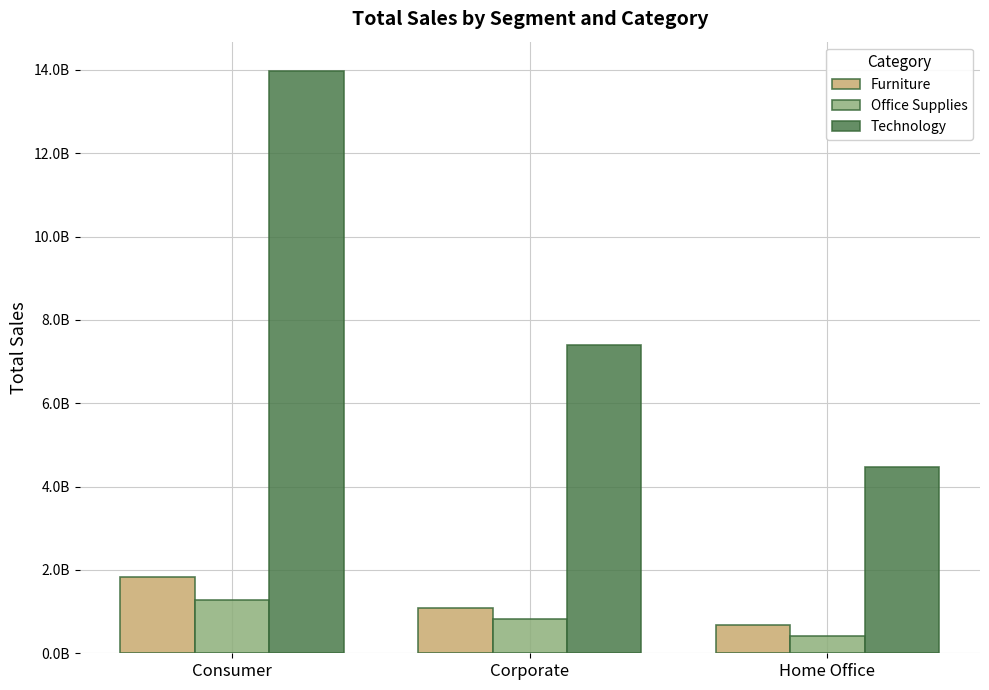

The Technology series shows 10635967262 at Corporate. True or false?

False